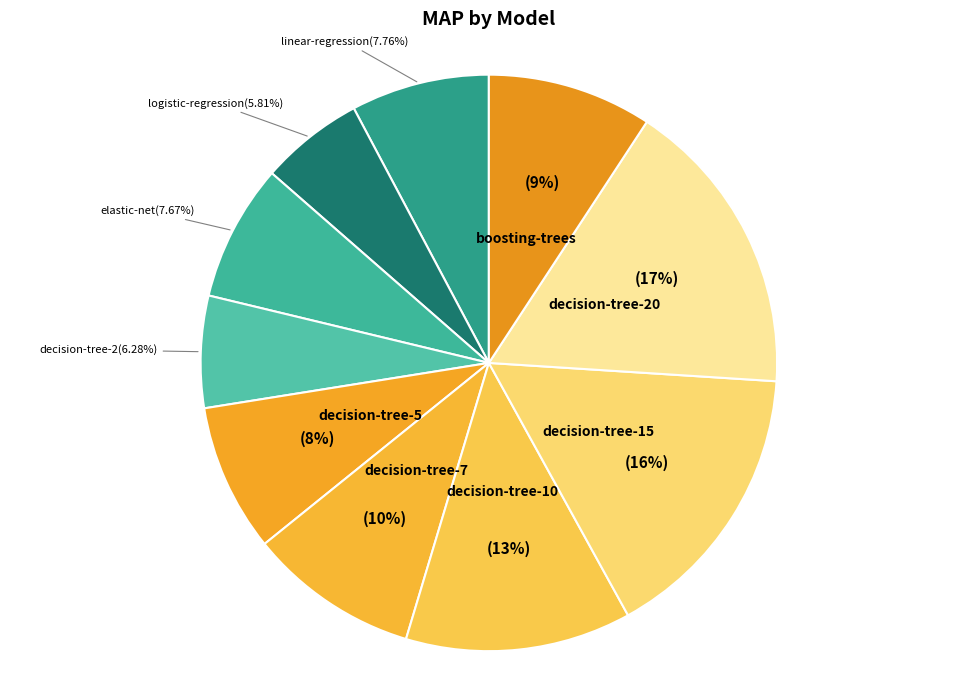

How many slices are in this pie chart?

10